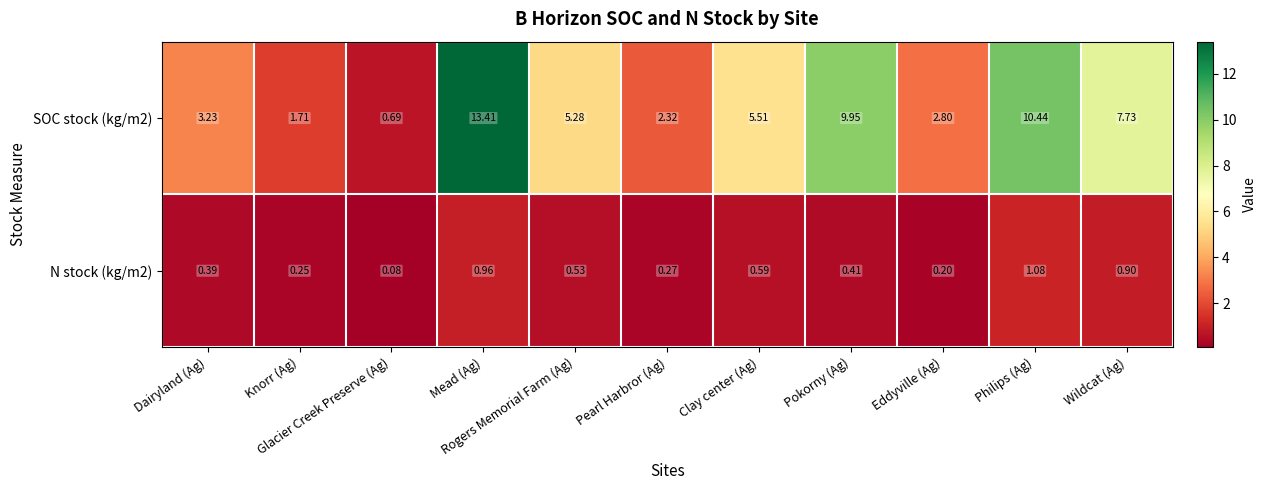

Which series has the widest spread of values?

SOC stock (kg/m2)